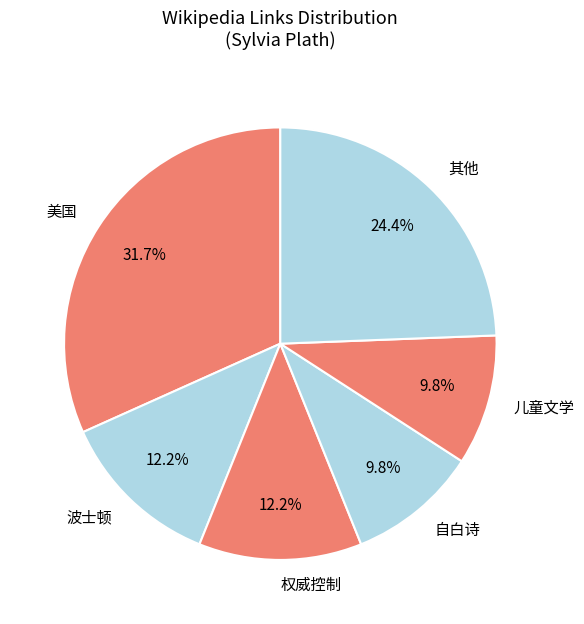

To the nearest percent, what is the average slice percentage?

17%